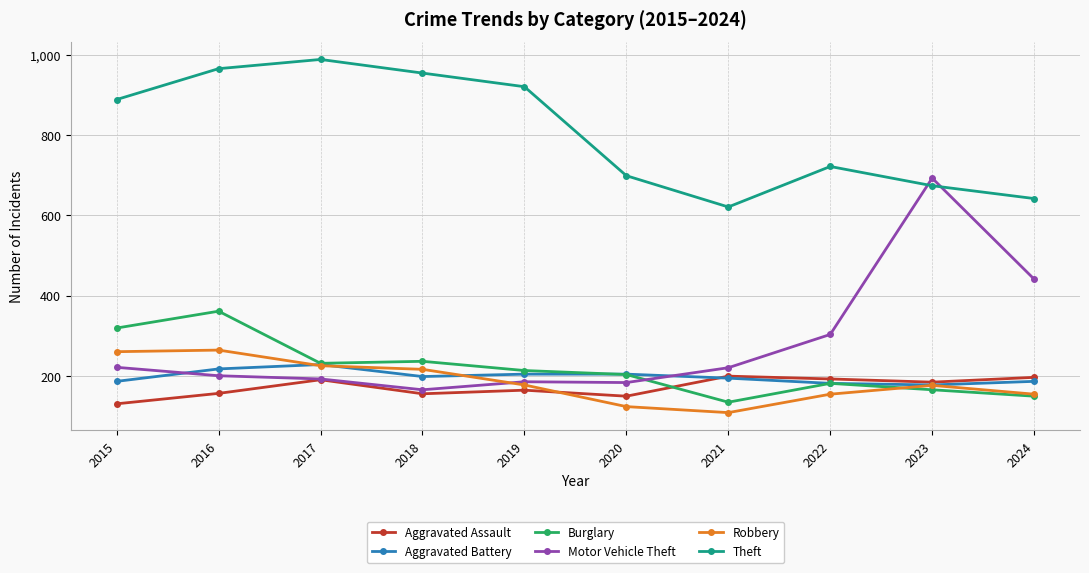

How many lines are shown in the chart?

6